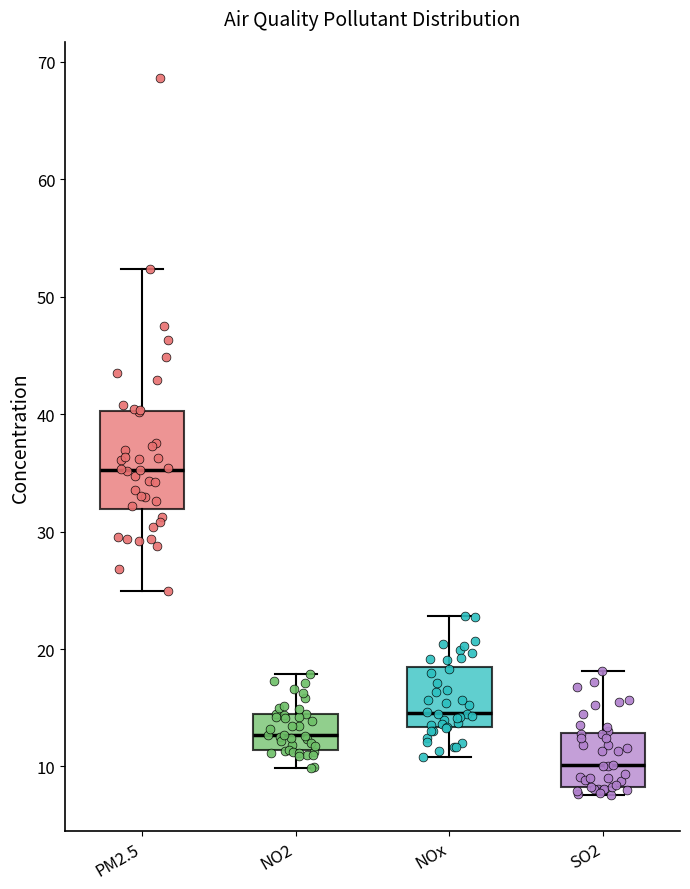

Reading left to right, read every box against the y-axis: the position of its median line, the range the box covers, and the ends of its whiskers. The values are not printed on the chart, so give them approximately, as read against the axis.

PM2.5: median 35, box 32 to 40, whiskers 25 to 52
NO2: median 13, box 11 to 14, whiskers 10 to 18
NOx: median 15, box 13 to 18, whiskers 11 to 23
SO2: median 10, box 8 to 13, whiskers 8 (just below the box's lower edge) to 18